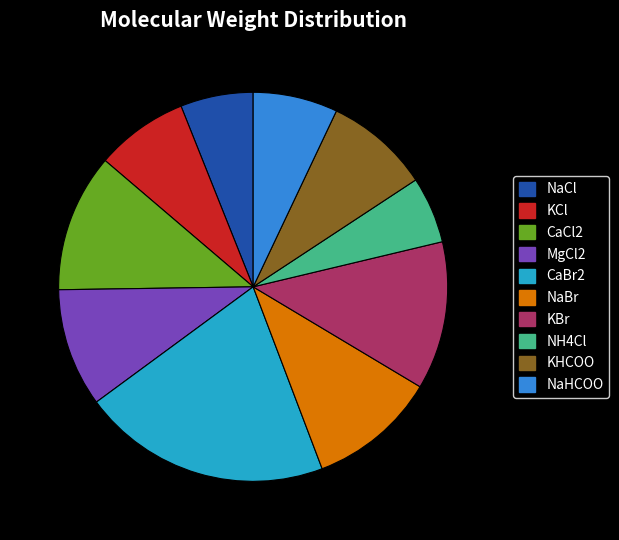

Which category has the biggest portion of the pie?

CaBr2